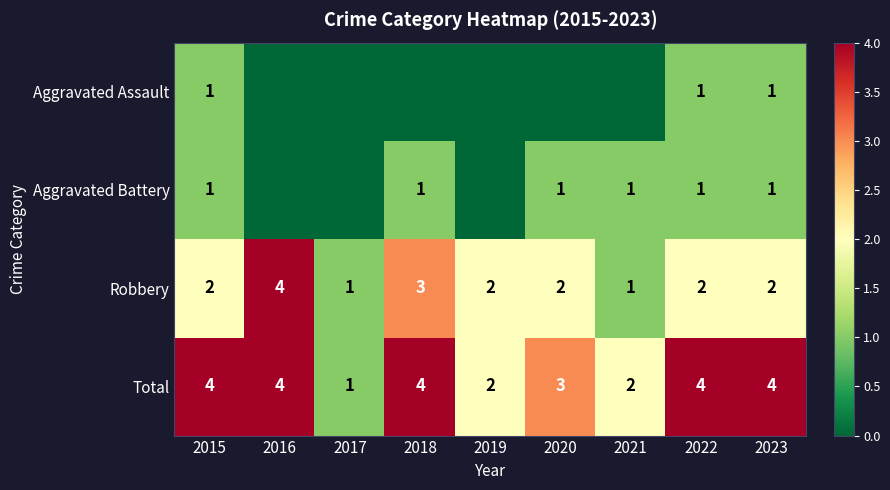

What is the highest value of the Robbery series?

4